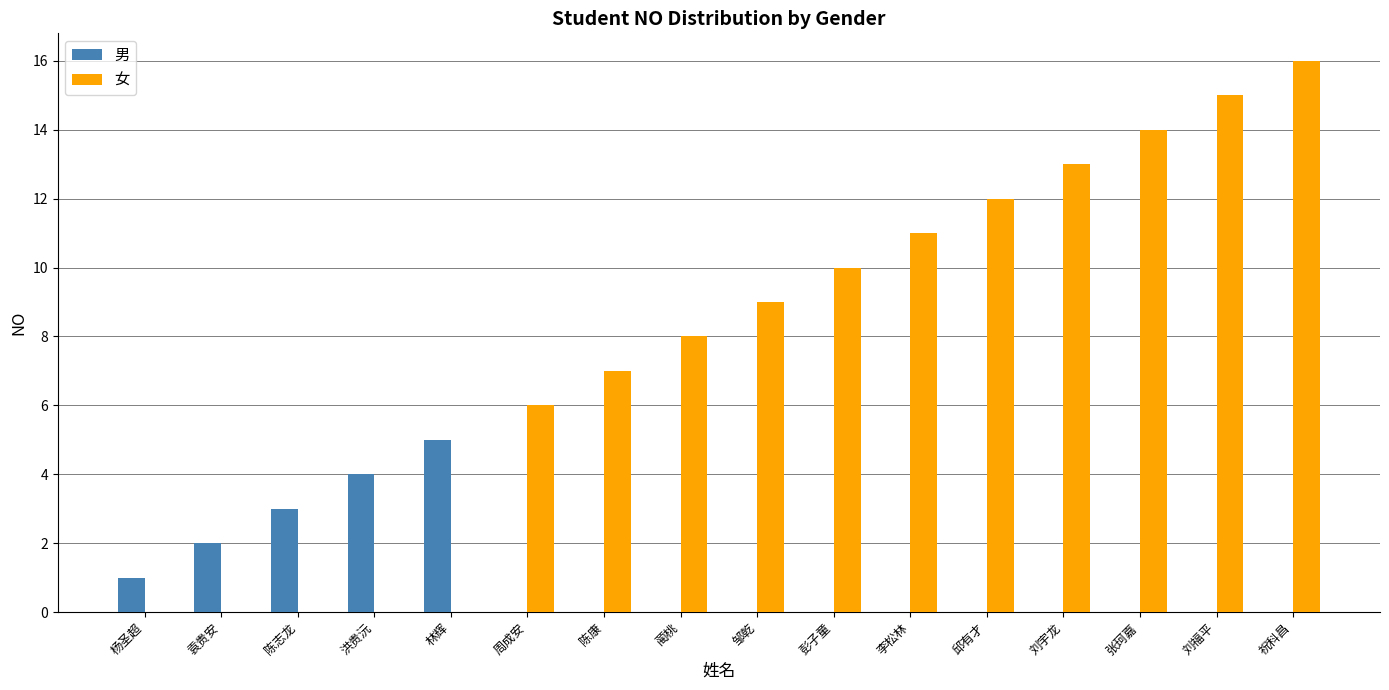

Count the number of categories in the chart.

16